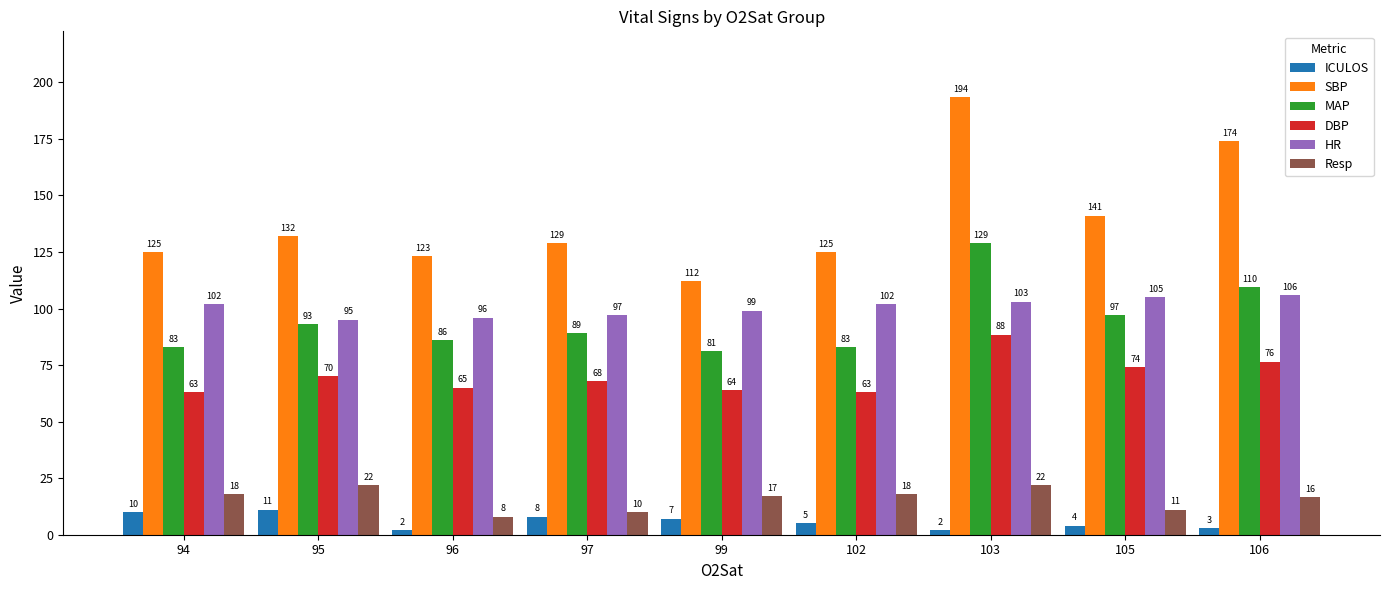

List the series in order of their peak value, highest first.

SBP, MAP, HR, DBP, Resp, ICULOS